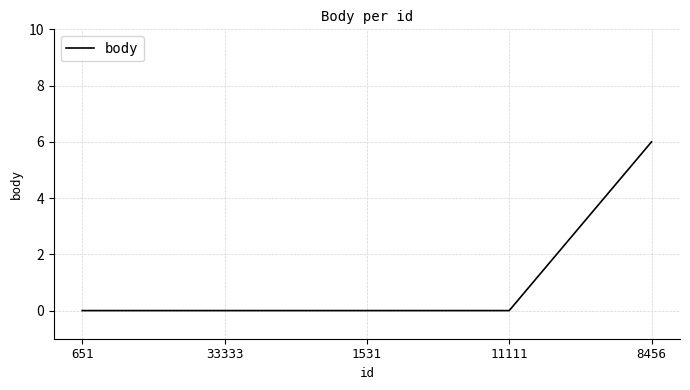

Which category has the highest value across all series?

8456